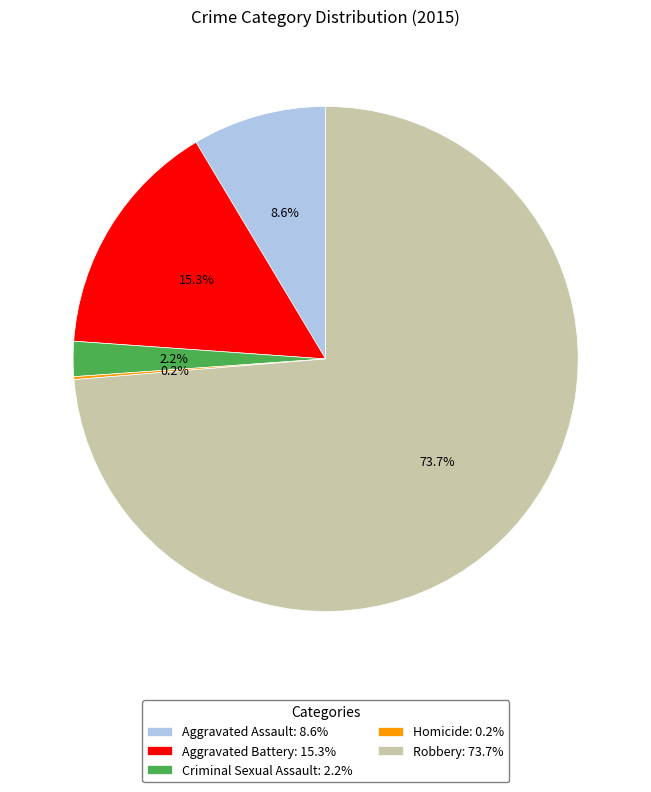

Which has a higher value, Criminal Sexual Assault: 2.2% or Aggravated Assault: 8.6%?

Aggravated Assault: 8.6%